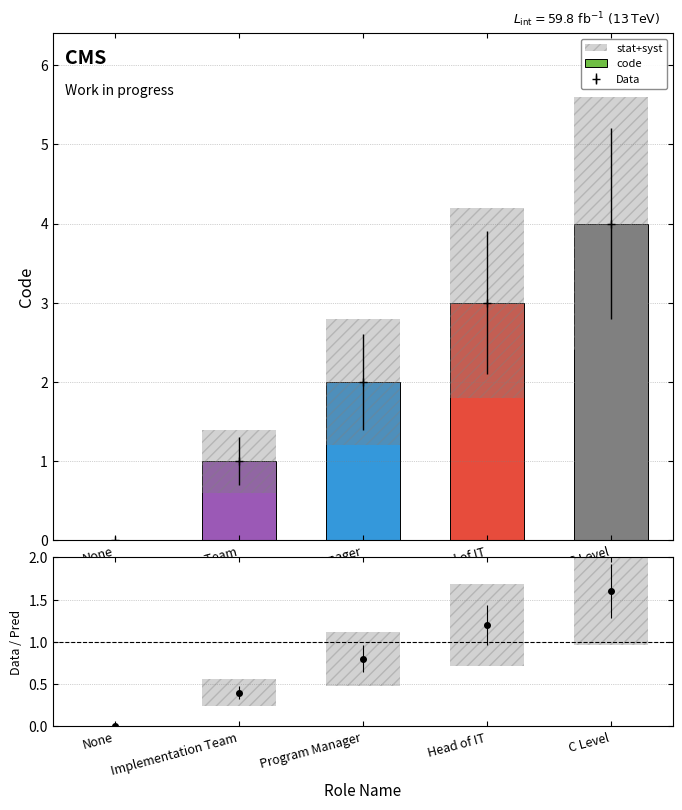

The value at Head of IT is 1. True or false?

False